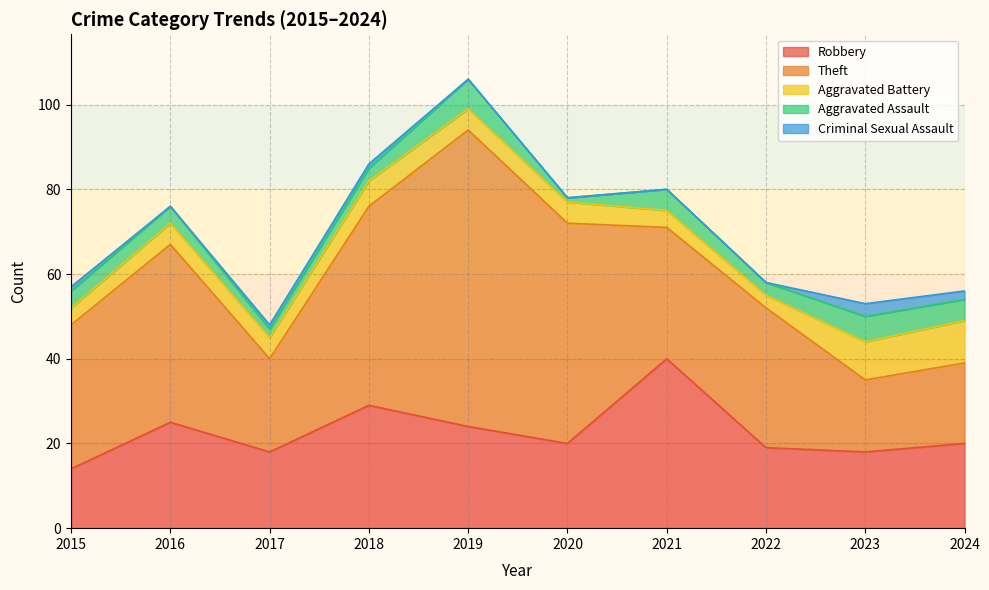

What is the sum of all Aggravated Battery values?

56